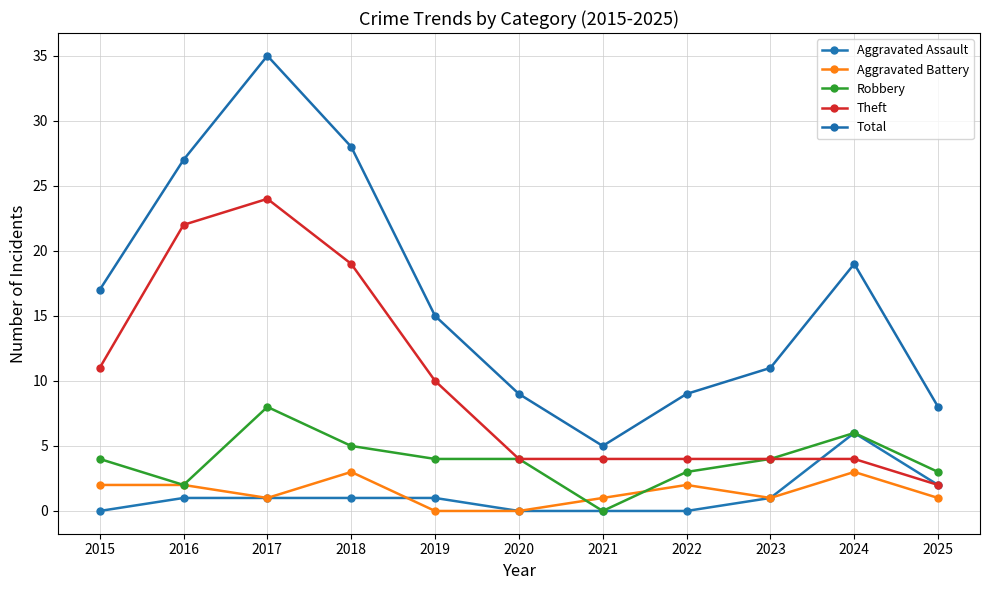

Is it true that Aggravated Battery equals 2 at 2016?

True